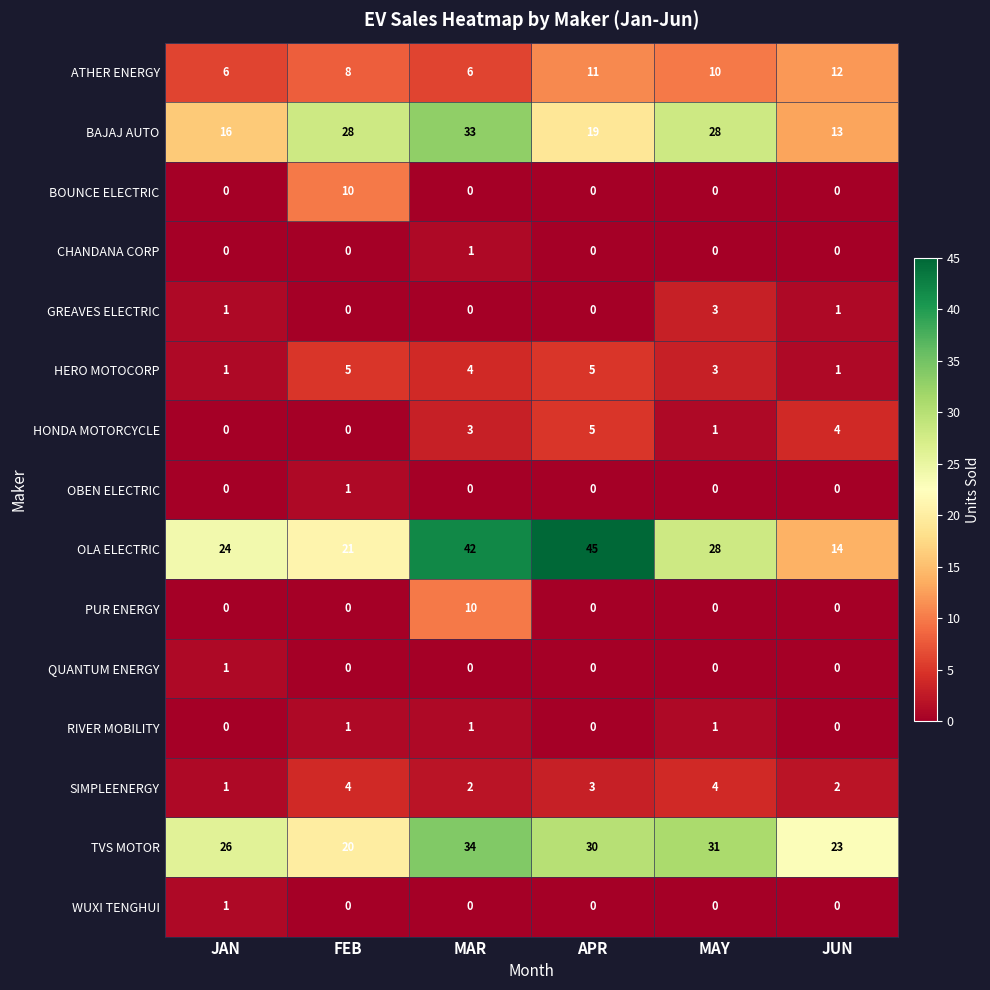

What is the spread (max minus min) of values at APR?

45